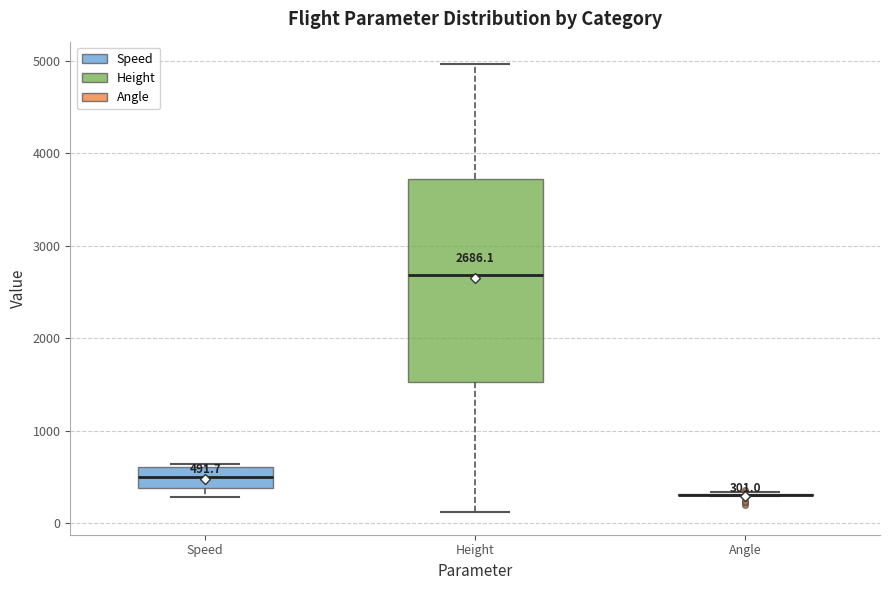

Comparing the boxes themselves (not the whiskers), which one is the tallest?

Height